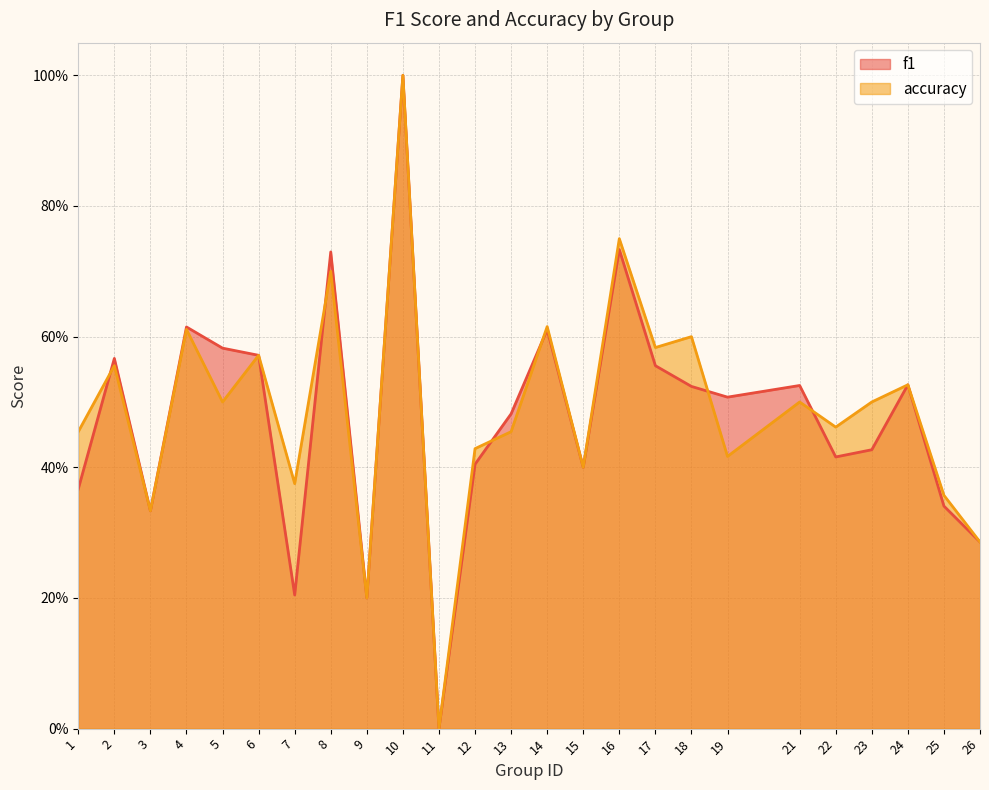

Which label corresponds to the smallest value in the chart?

11